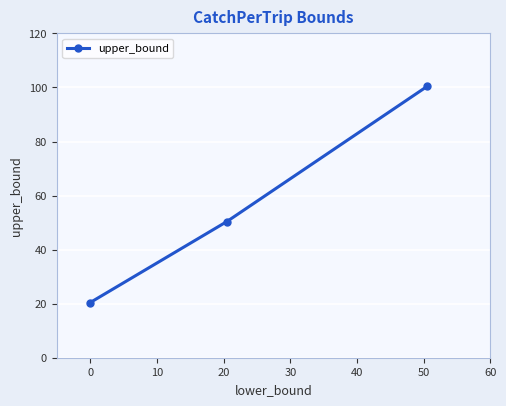

What is the greatest value displayed?

100.4